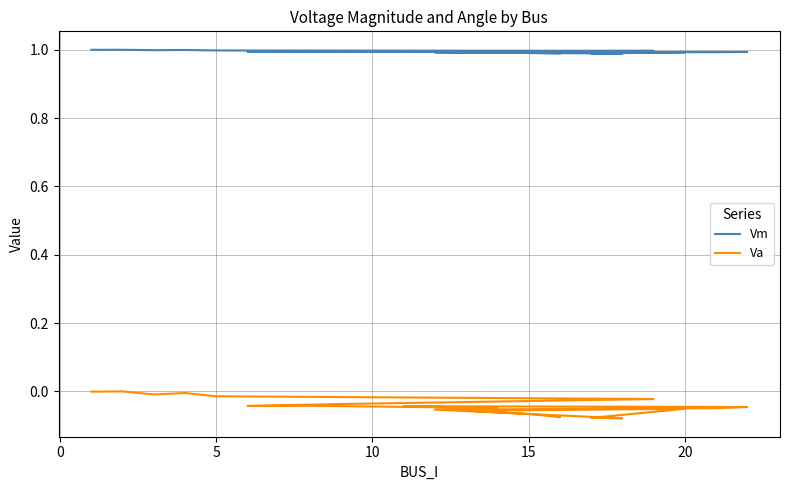

Reading left to right, what are all the values shown in this chart?

Vm: 1.0	1.0	1.0	1.0	1.0	1.0	1.0	1.0	1.0	1.0	1.0	1.0	1.0	1.0	1.0	1.0	1.0	1.0	1.0	1.0	1.0
Va: -0.0	0.0	-0.0	-0.0	-0.0	-0.0	-0.0	-0.0	-0.0	-0.0	-0.0	-0.0	-0.0	-0.0	-0.1	-0.1	-0.1	-0.1	-0.1	-0.1	-0.1